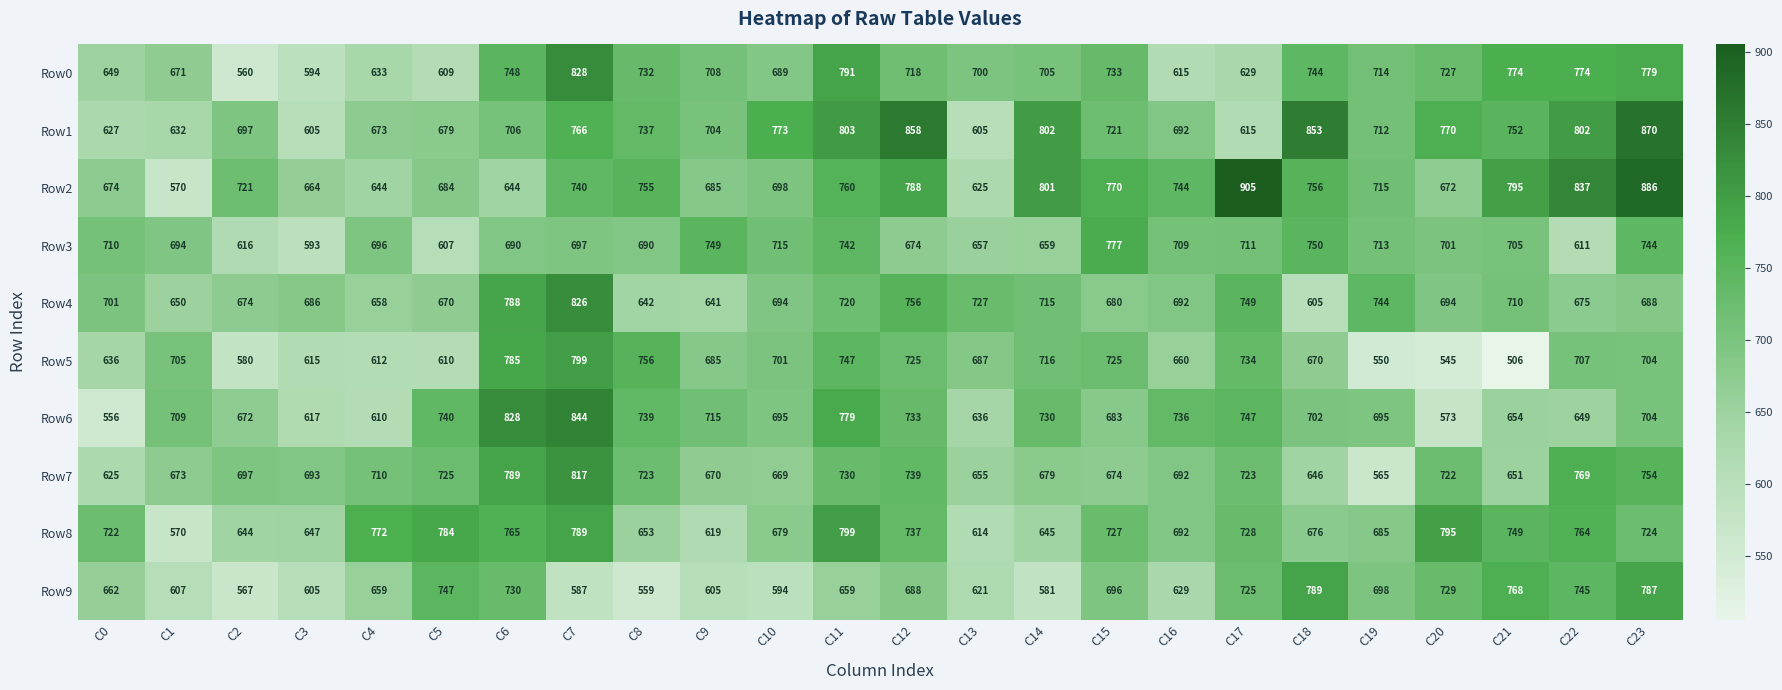

Is it true that Row5 equals 785 at C6?

True